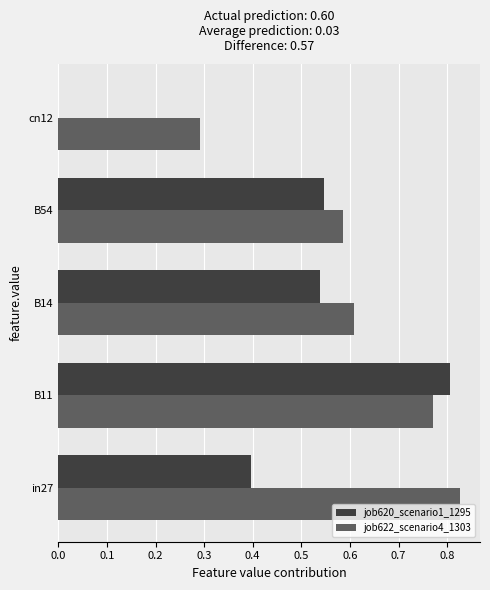

Is it true that job620_scenario1_1295 equals 0.0 at cn12?

True